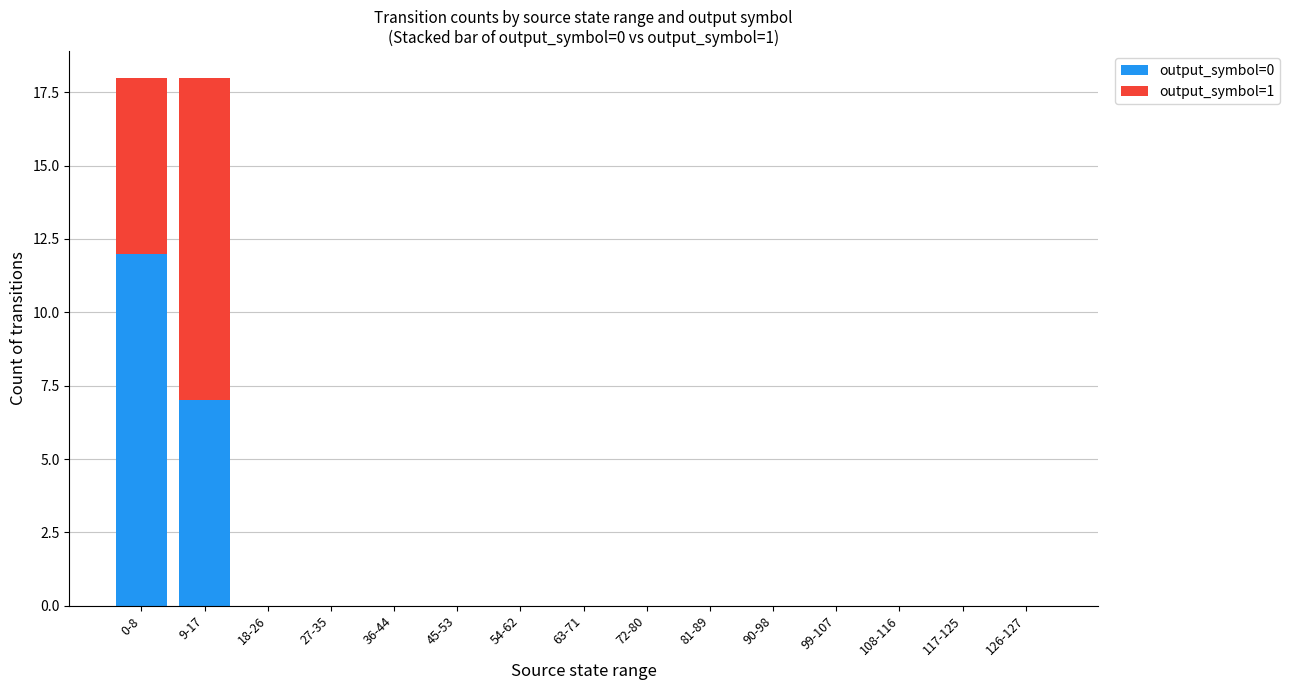

Is it true that output_symbol=0 equals 0 at 126-127?

True